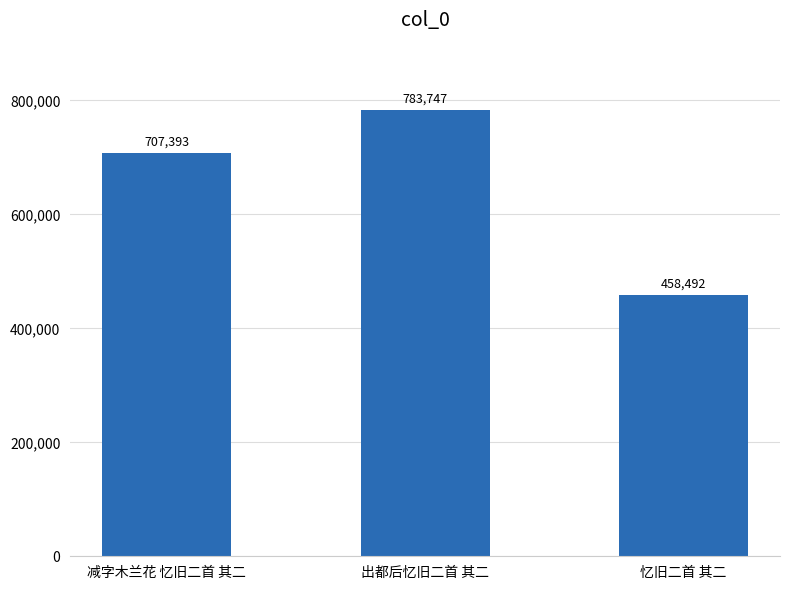

Rank the categories by value from lowest to highest.

忆旧二首 其二, 减字木兰花 忆旧二首 其二, 出都后忆旧二首 其二